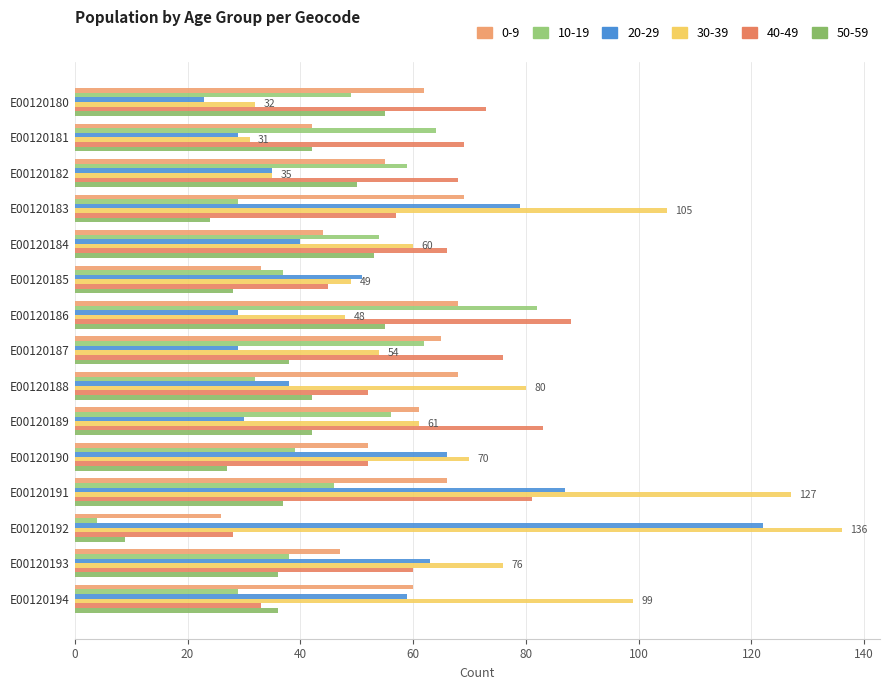

True or false: 50-59 has a value of 88 at E00120182.

False